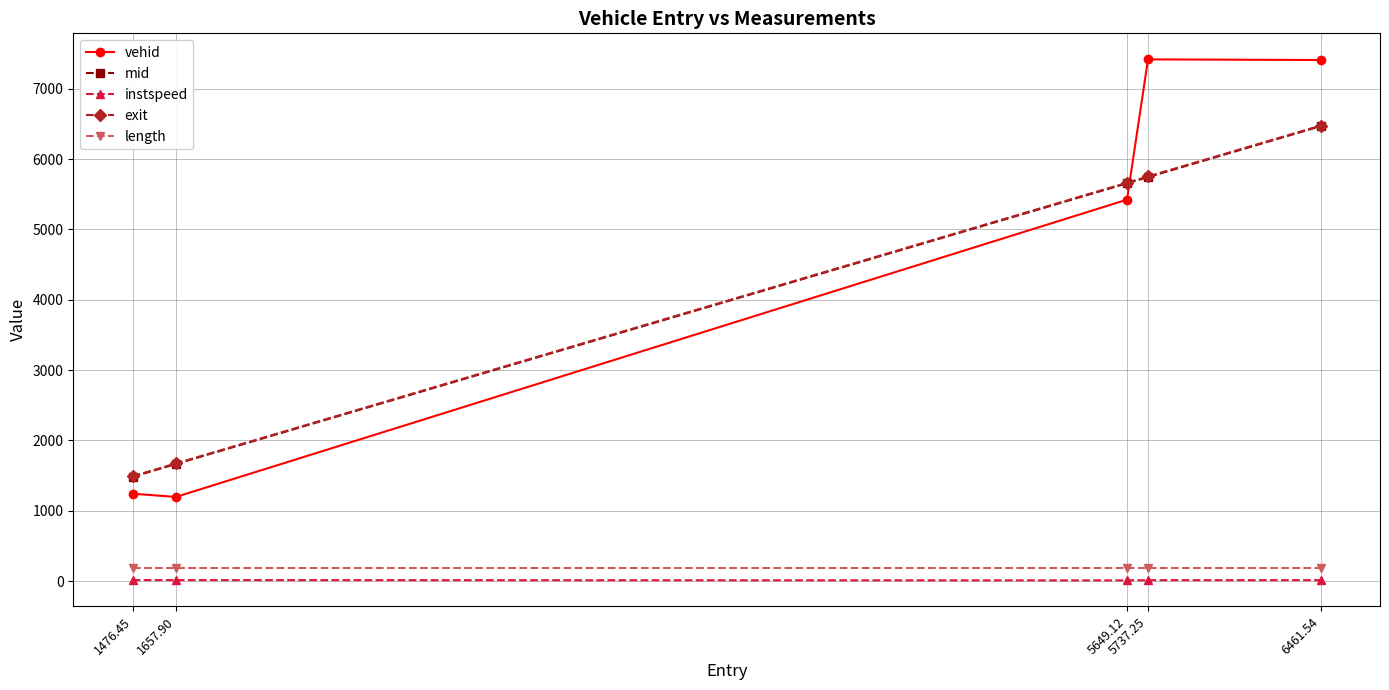

At how many categories does at least one series exceed 5538?

3